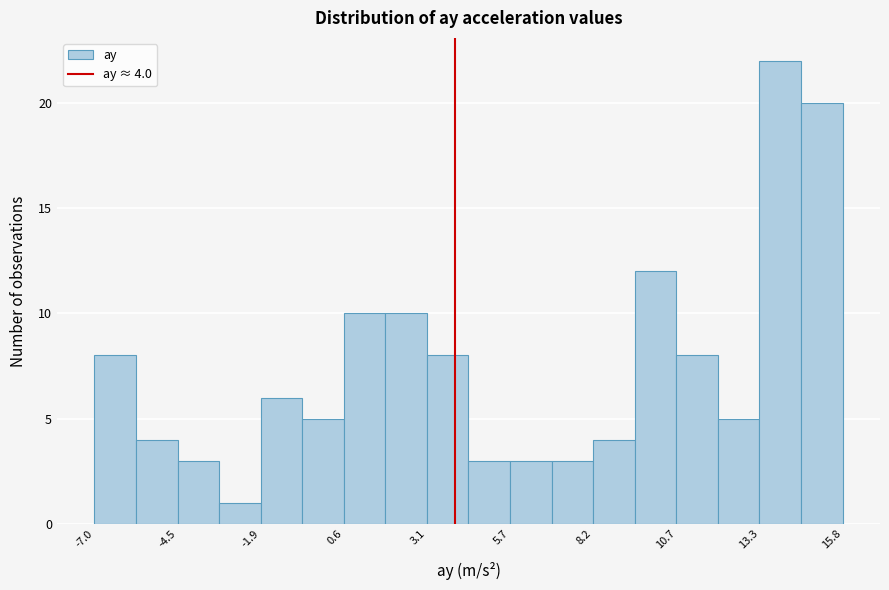

Around what value on the x-axis is the tallest bar? Give the approximate position of its centre, as read against the axis.

14.0